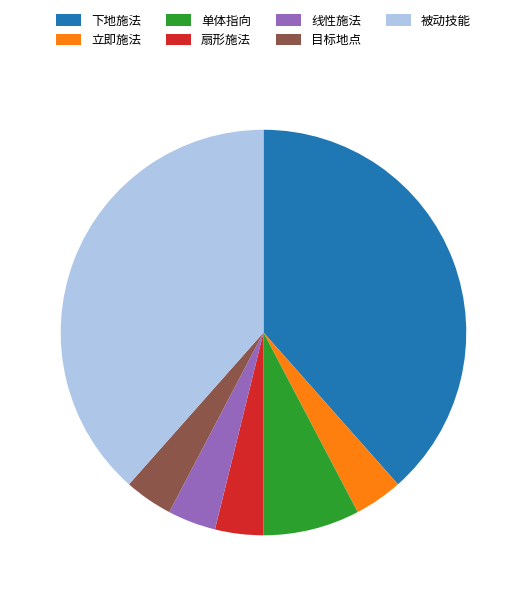

What is the ratio of the value at 下地施法 to the value at 扇形施法?

10.0